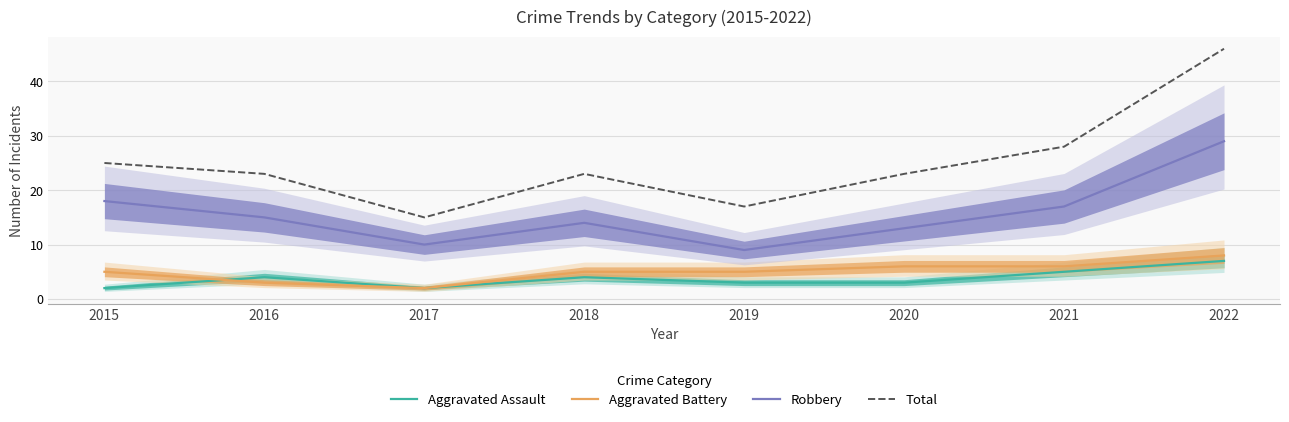

How many interior local peaks does the Robbery series have?

1